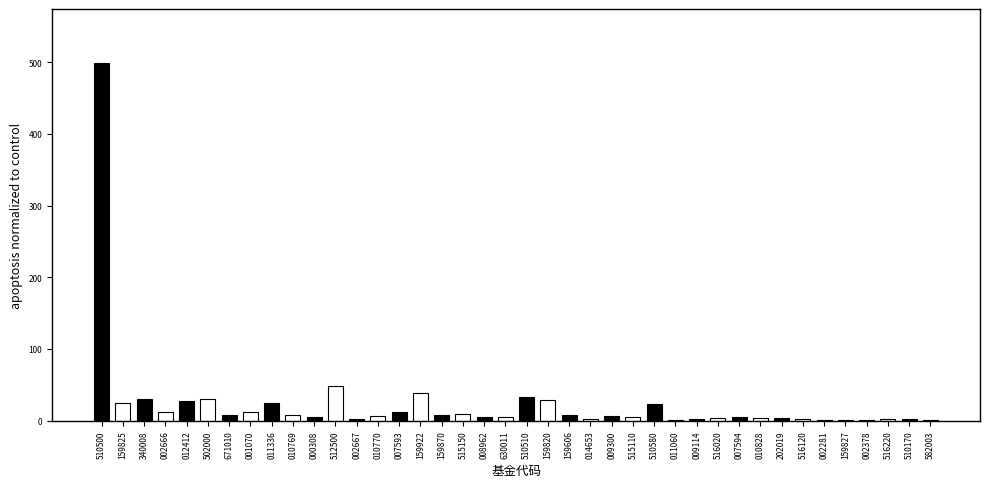

The chart shows a value of 27.2 at 012412. True or false?

True